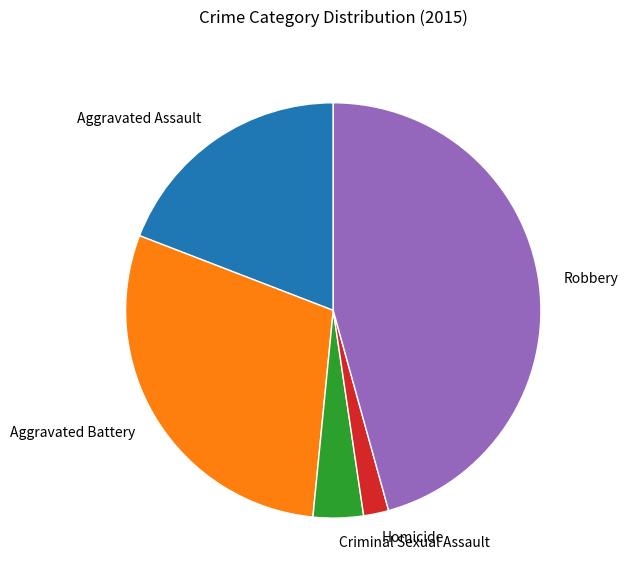

Combined, do Homicide and Robbery account for over 50%?

No